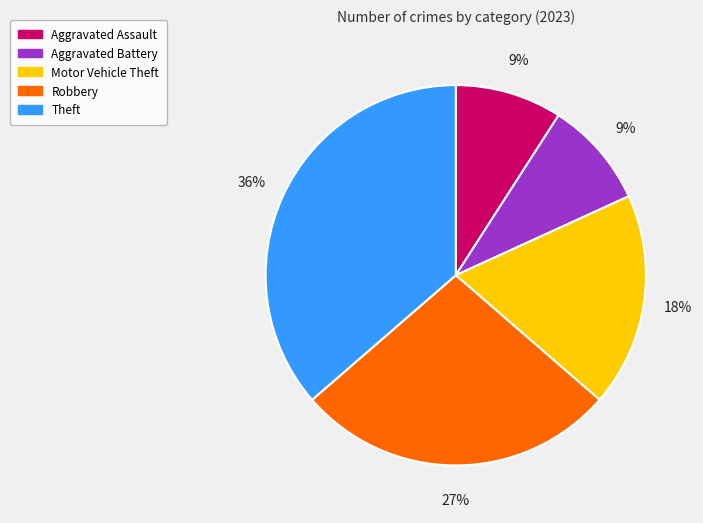

Is there any slice that represents more than half of the pie?

No